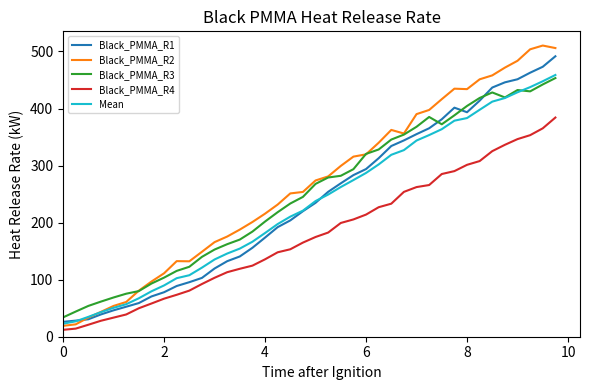

Which series has the widest spread of values?

Black_PMMA_R2